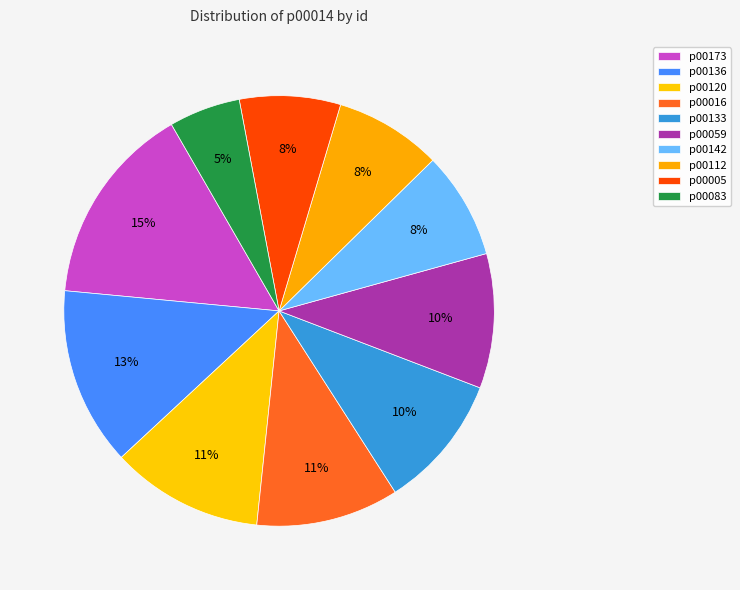

To the nearest percent, what is the average slice percentage?

10%